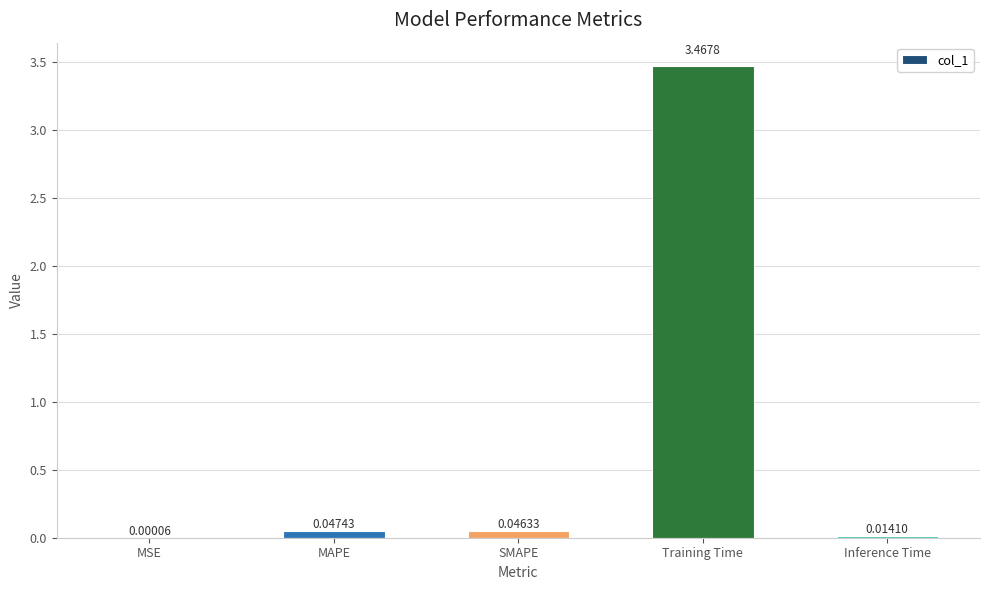

What is the sum of all values?

3.6